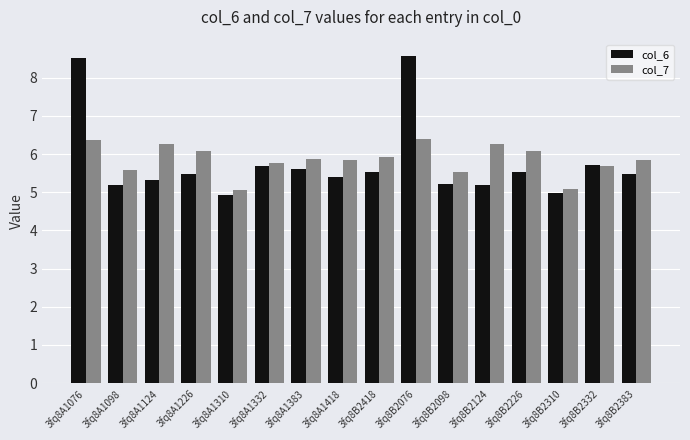

What is the total value across all series at 3fq8B2332?

11.4